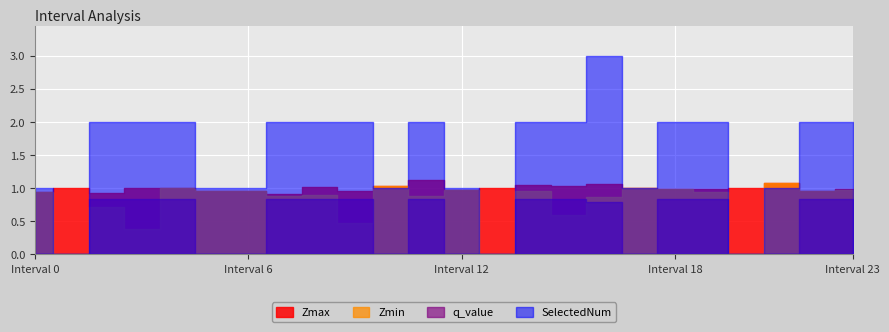

The value of Zmin at 15.0 is 0.2. True or false?

False